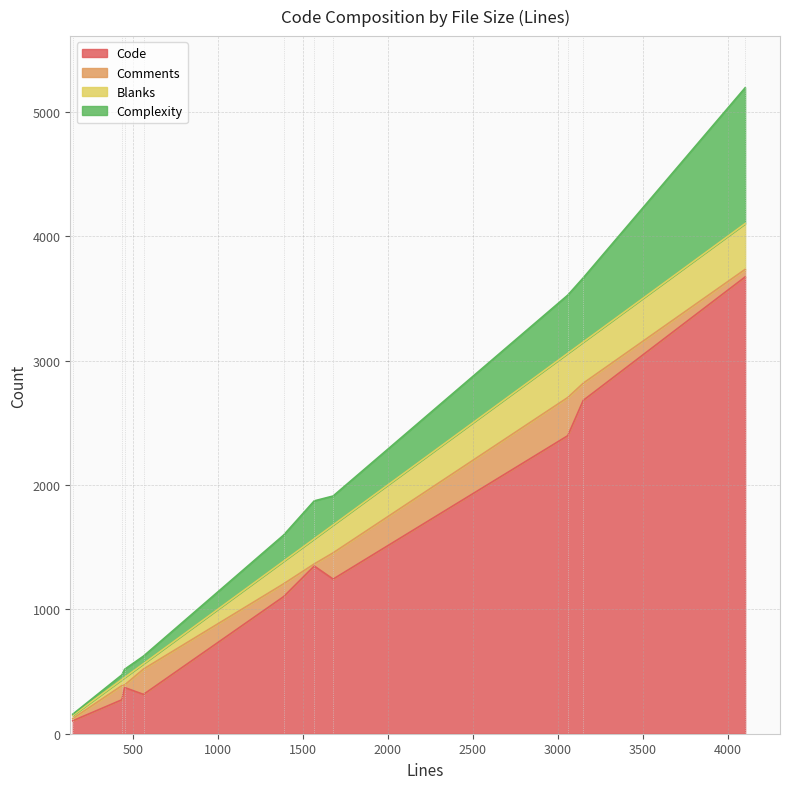

At which label is Comments closest to 162?

3149